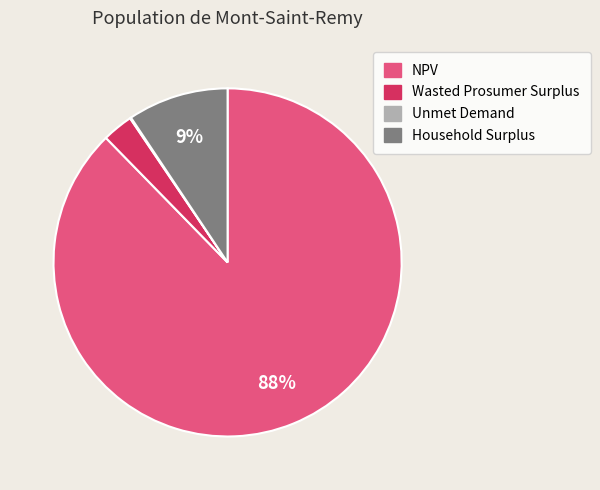

True or false: Household Surplus accounts for 9% of the total.

True